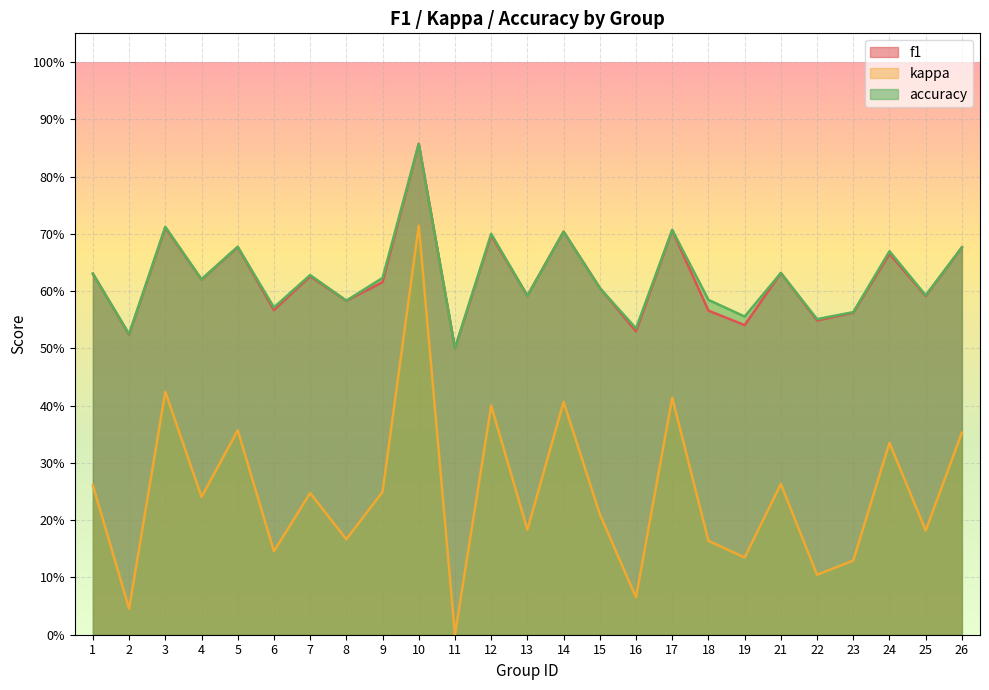

Which series changed the most between 17 and 24?

kappa